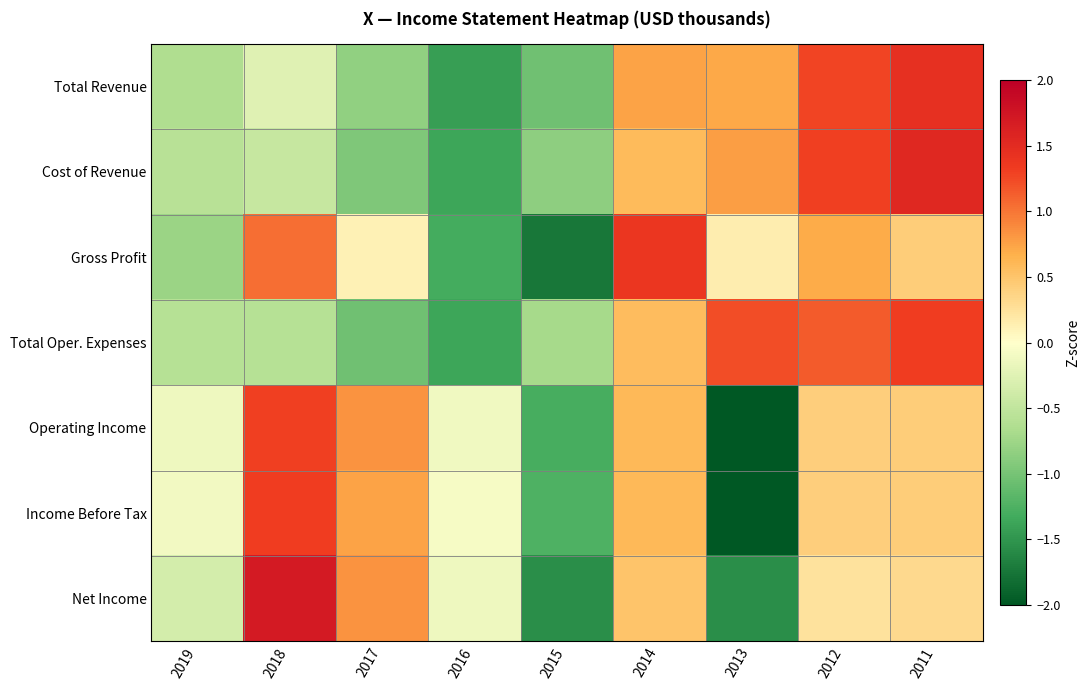

Reading right to left, transcribe all the data shown in this chart.

Total Revenue: 2011=1.4	2012=1.3	2013=0.7	2014=0.7	2015=-1.0	2016=-1.4	2017=-0.8	2018=-0.3	2019=-0.6
Cost of Revenue: 2011=1.5	2012=1.3	2013=0.8	2014=0.6	2015=-0.9	2016=-1.4	2017=-0.9	2018=-0.5	2019=-0.6
Gross Profit: 2011=0.4	2012=0.7	2013=0.1	2014=1.4	2015=-1.7	2016=-1.3	2017=0.1	2018=1.0	2019=-0.8
Total Oper. Expenses: 2011=1.3	2012=1.2	2013=1.2	2014=0.6	2015=-0.7	2016=-1.4	2017=-1.0	2018=-0.6	2019=-0.6
Operating Income: 2011=0.4	2012=0.4	2013=-2.0	2014=0.6	2015=-1.3	2016=-0.1	2017=0.8	2018=1.3	2019=-0.1
Income Before Tax: 2011=0.4	2012=0.4	2013=-2.1	2014=0.6	2015=-1.2	2016=-0.1	2017=0.7	2018=1.3	2019=-0.1
Net Income: 2011=0.3	2012=0.2	2013=-1.6	2014=0.5	2015=-1.6	2016=-0.1	2017=0.8	2018=1.7	2019=-0.4